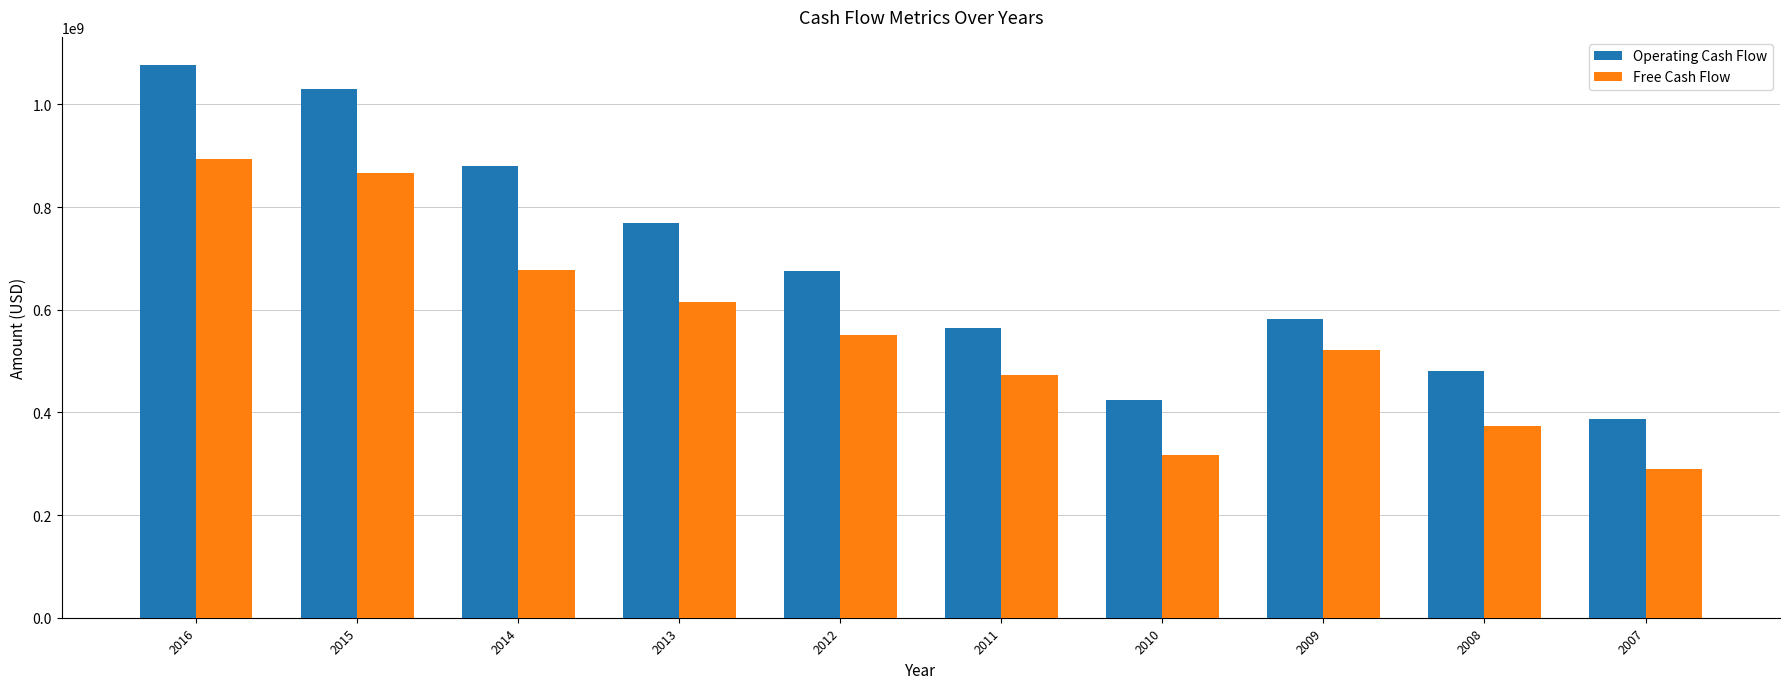

What is the average value of the Operating Cash Flow series?

687461900